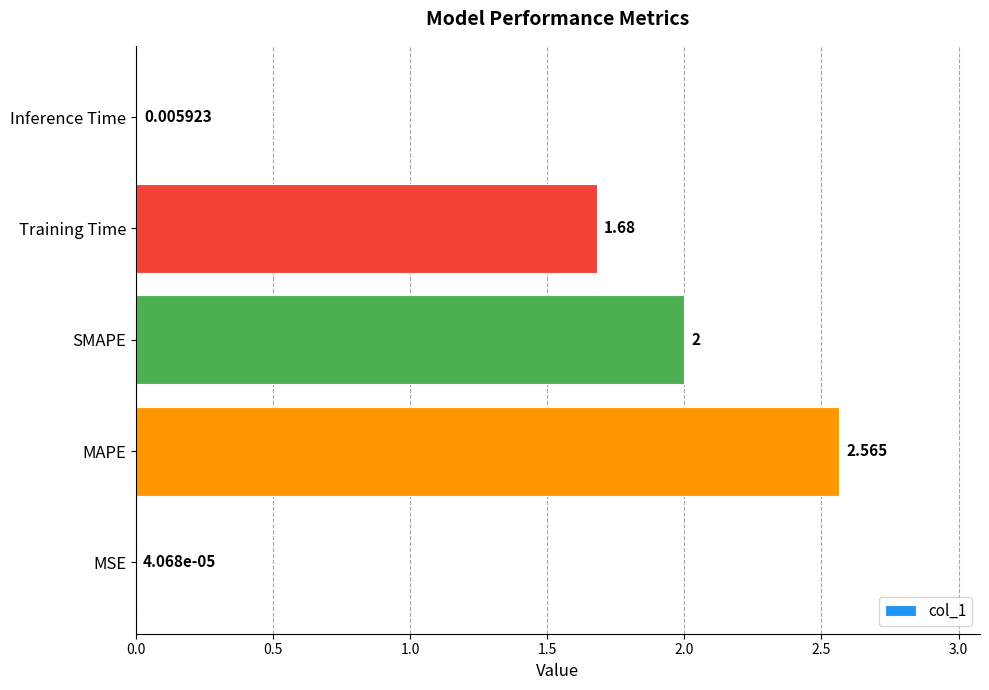

Which has a higher value, Training Time or MSE?

Training Time